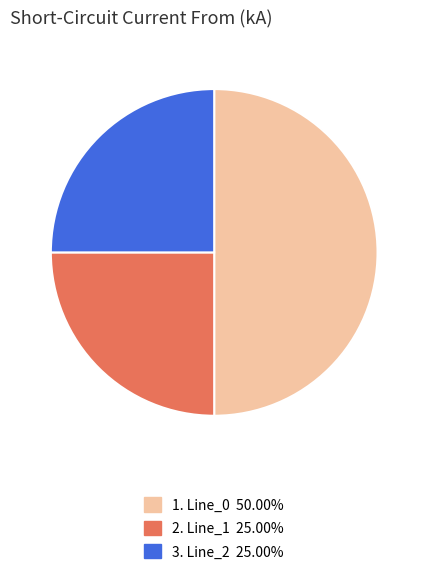

To the nearest percent, what is the average slice percentage?

33%